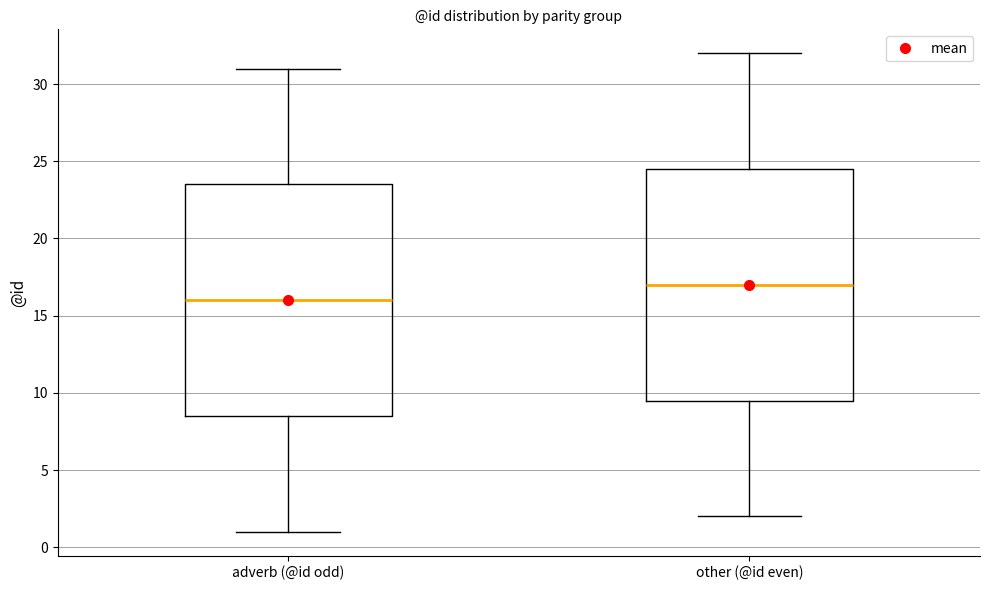

Where does the upper whisker of the box for other (@id even) end on the y-axis? The values are not printed on the chart, so give them approximately, as read against the axis.

32.0